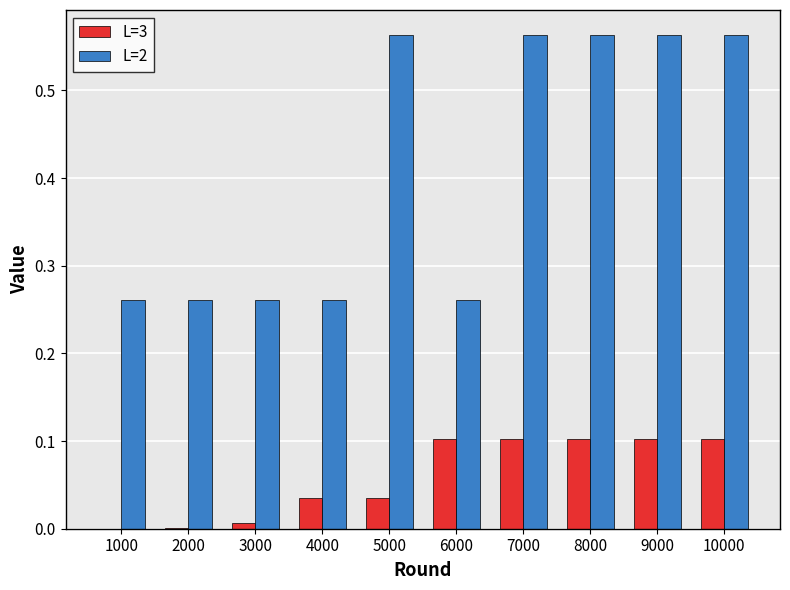

The value of L=3 at 10000 is 0.1. True or false?

True